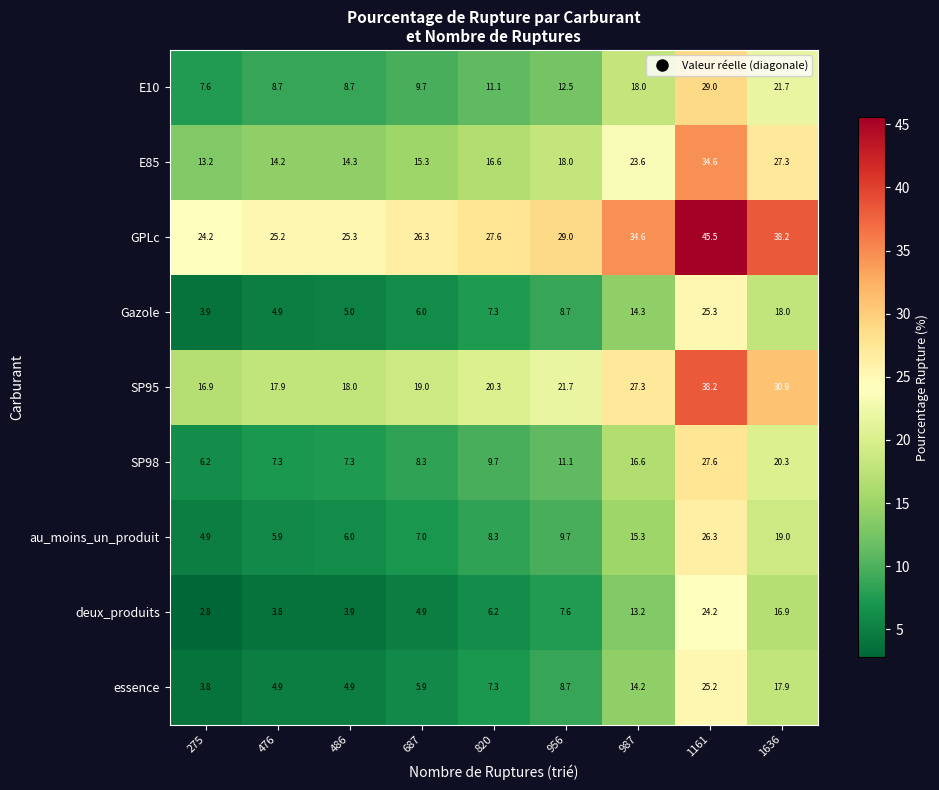

What is the difference between the E85 values at 476 and 820?

2.4